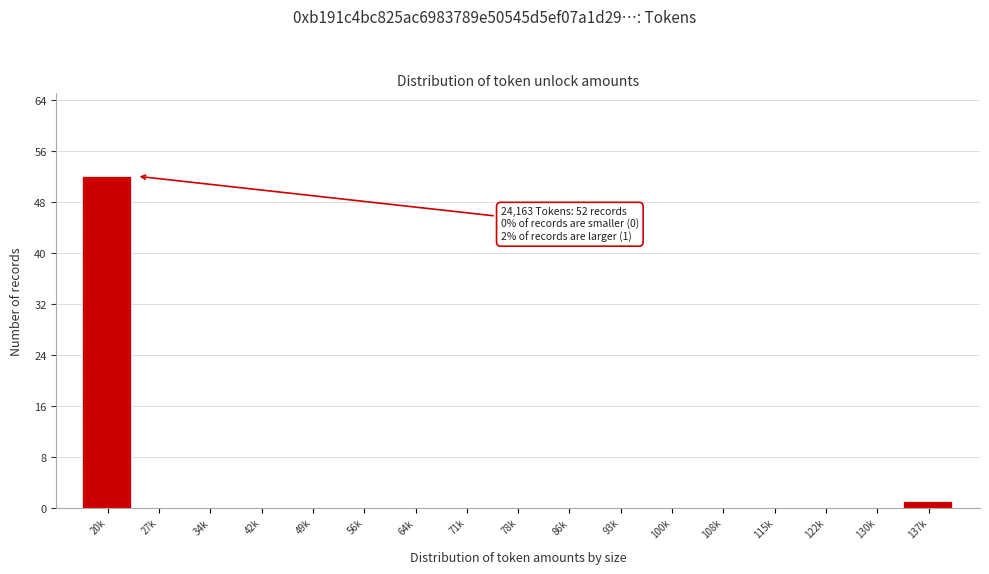

Reading left to right, transcribe all the data shown in this chart.

20k=52	27k=0	34k=0	42k=0	49k=0	56k=0	64k=0	71k=0	78k=0	86k=0	93k=0	100k=0	108k=0	115k=0	122k=0	130k=0	137k=1